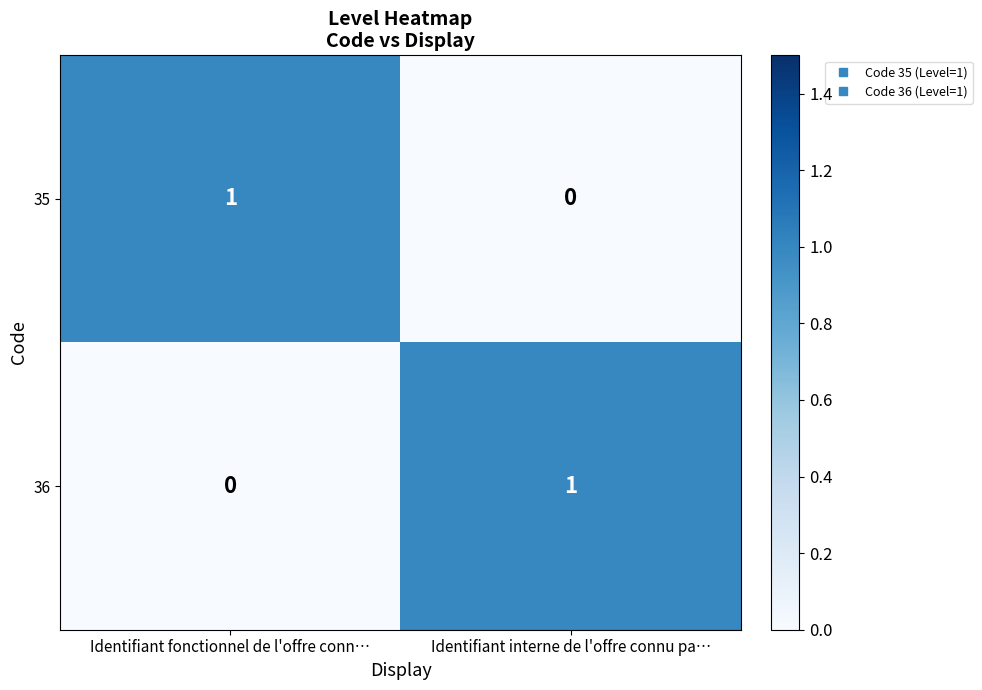

Reading left to right, list all the values displayed in this chart.

35: 1	0
36: 0	1